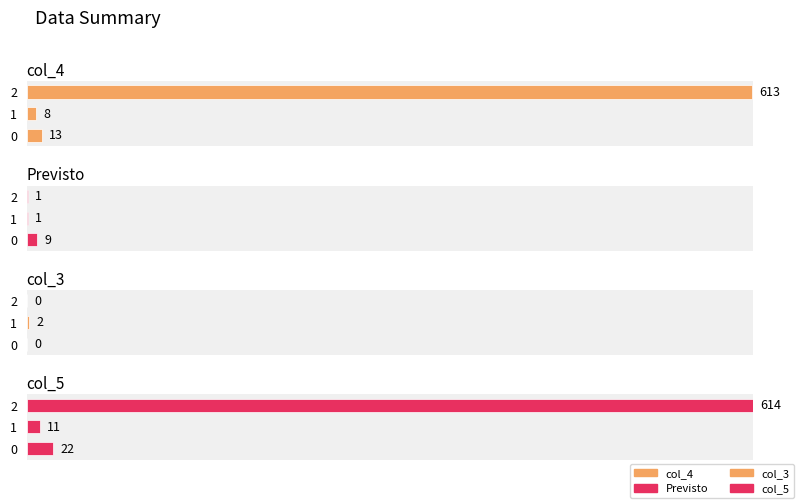

At which category is the sum across all series the highest?

2